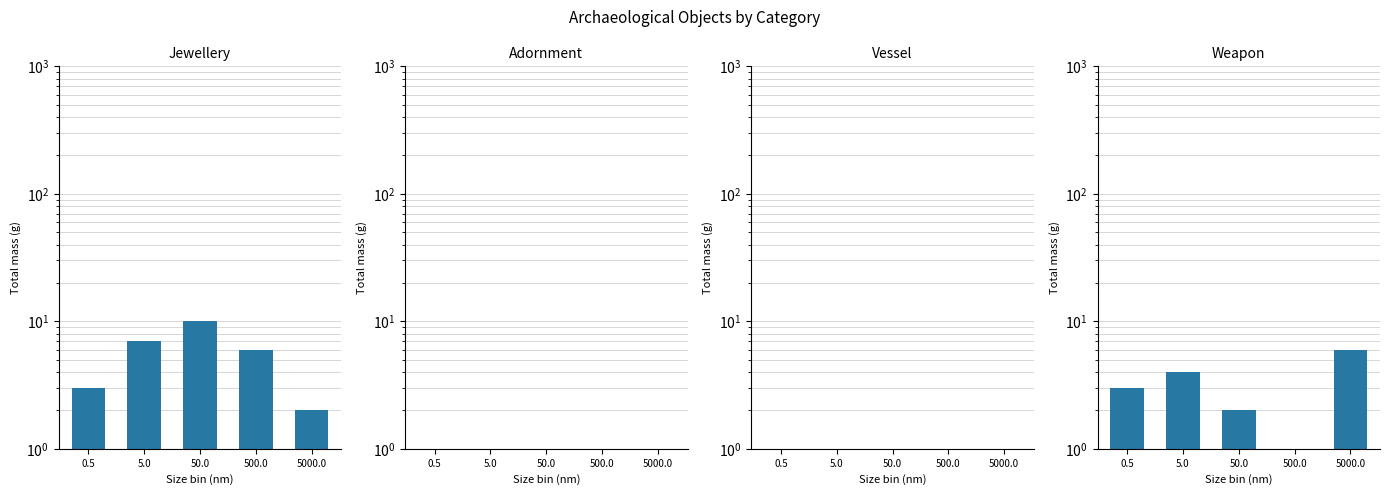

What are all the series names shown in the legend?

Jewellery, Adornment, Vessel, Weapon